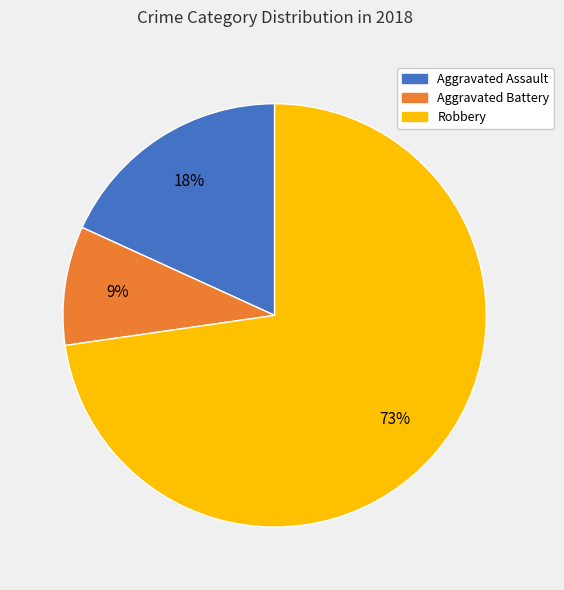

Count the number of slices in the pie.

3